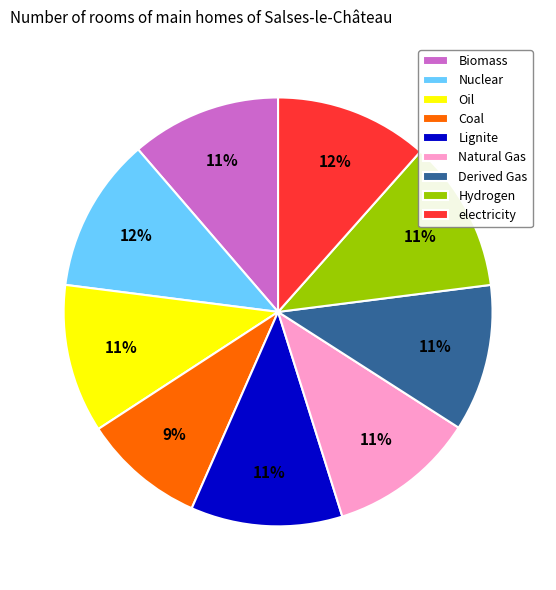

The Natural Gas slice represents 3% of the pie. True or false?

False